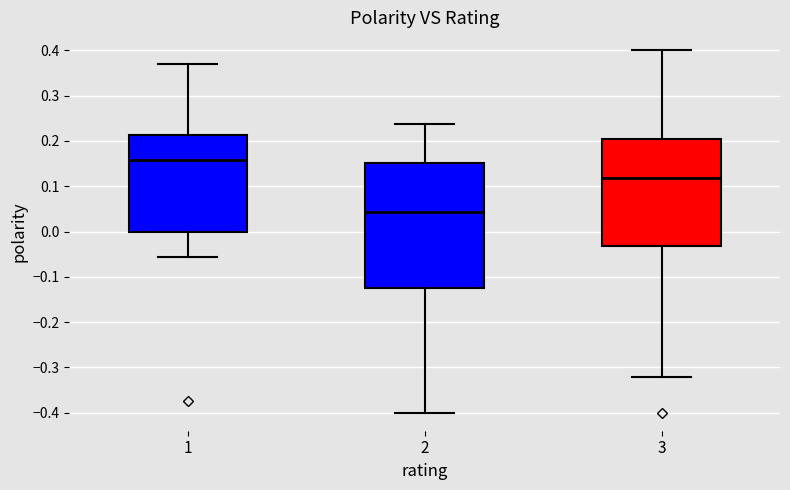

Reading left to right, transcribe this box plot: for each box, give where its median line is, the range the box spans, and where its two whiskers end, as read against the y-axis. The values are not printed on the chart, so give them approximately, as read against the axis.

1: median 0.16, box 0.00 to 0.21, whiskers -0.06 to 0.37
2: median 0.04, box -0.12 to 0.15, whiskers -0.40 to 0.24
3: median 0.12, box -0.03 to 0.20, whiskers -0.32 to 0.40